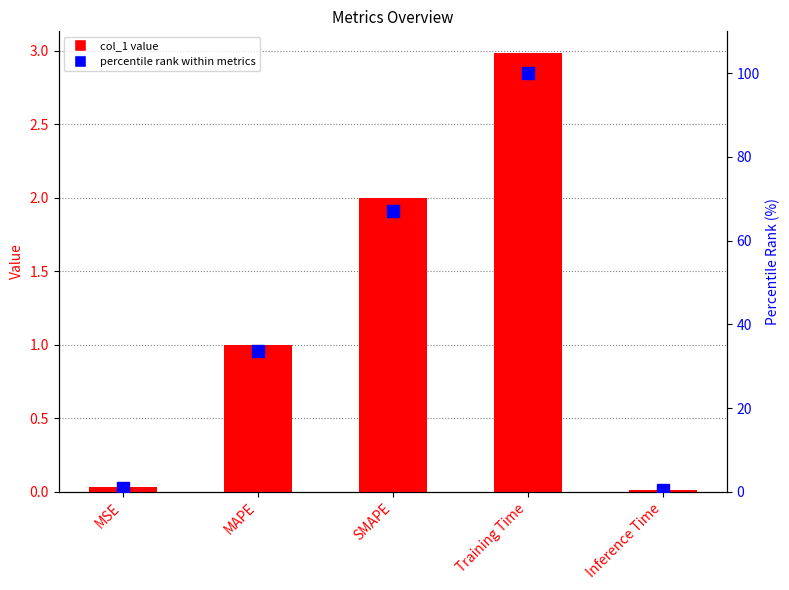

The percentile rank series shows 100.0 at Training Time. True or false?

True